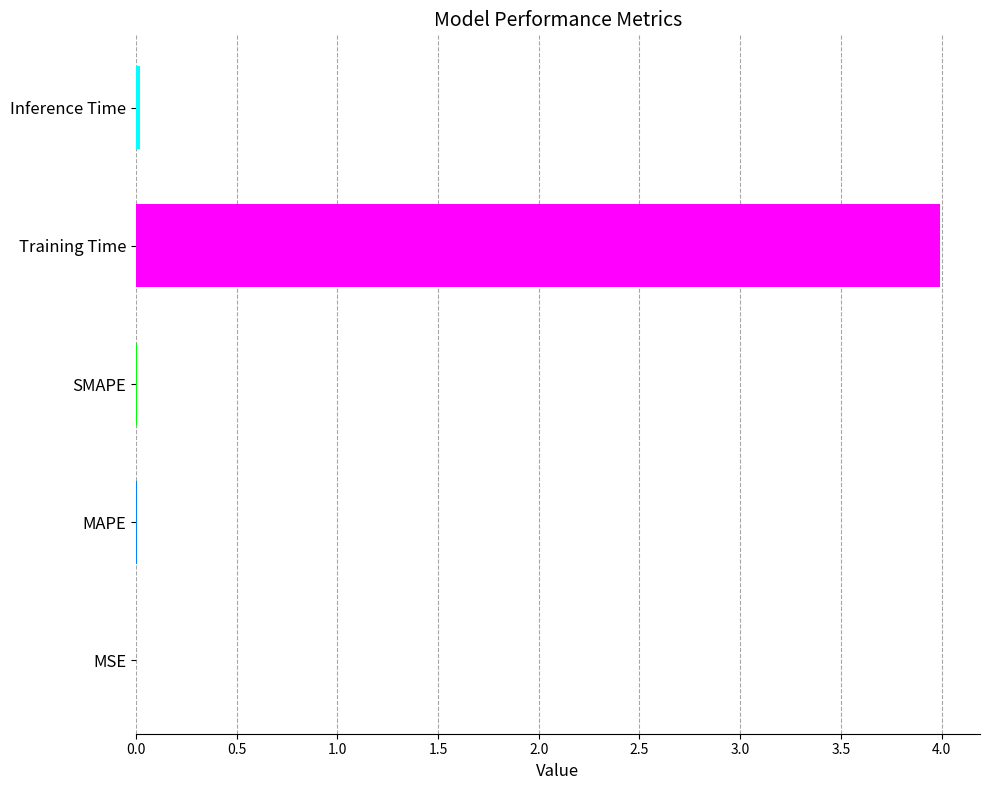

What is the greatest value displayed?

4.0